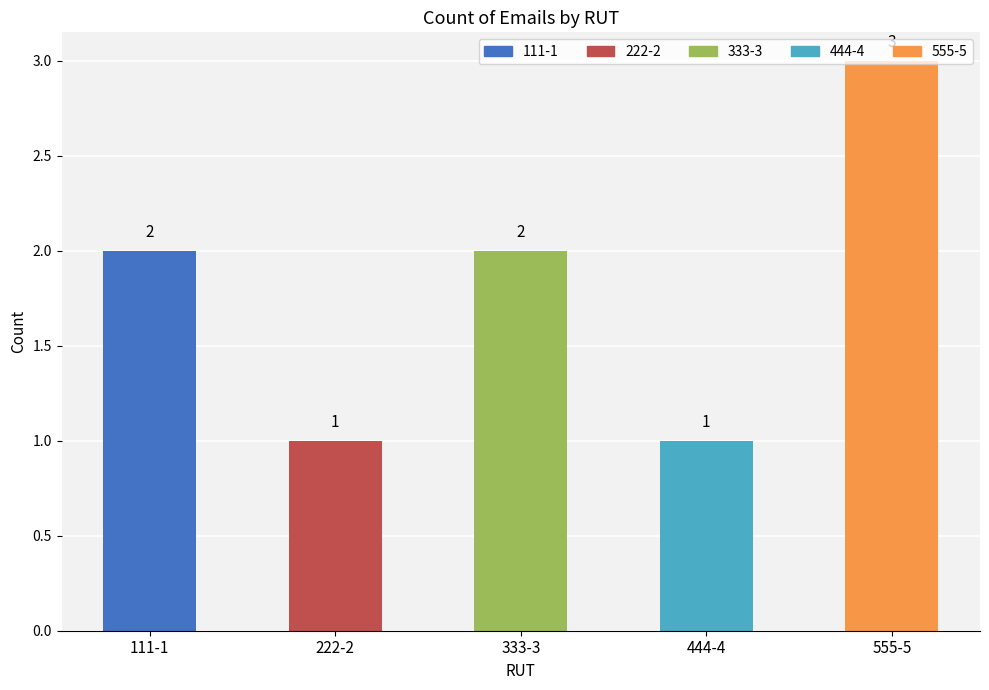

What is the sum of all values?

9